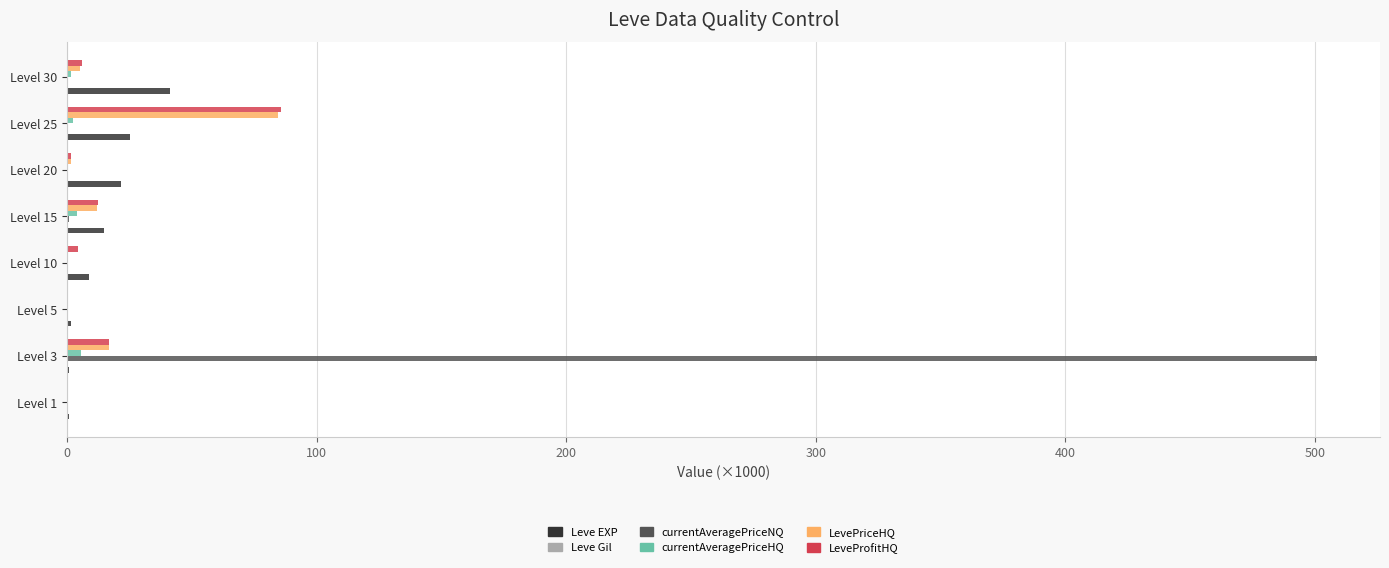

Which series has the largest total across all categories?

currentAveragePriceNQ